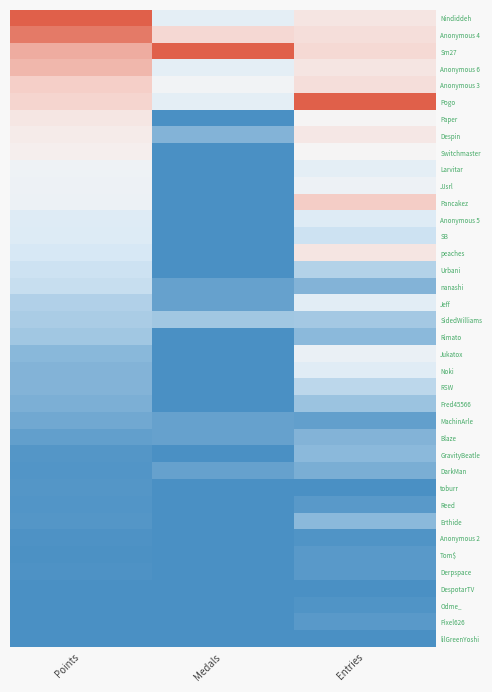

At Points, list the series in order from largest to smallest.

Nindiddeh, Anonymous 4, Sm27, Anonymous 6, Anonymous 3, Pogo, Paper, Despin, Switchmaster, Larvitar, JJsrl, Pancakez, Anonymous 5, SB, peaches, Urbani, nanashi, Jeff, SidedWilliams, Rimato, Jukatox, Noki, RSW, Fred45566, MachinArle, Blaze, GravityBeatle, toburr, Erthide, DarkMan, Reed, Anonymous 2, Derpspace, Tom$, DespotarTV, Odme_, Pixel626, lilGreenYoshi